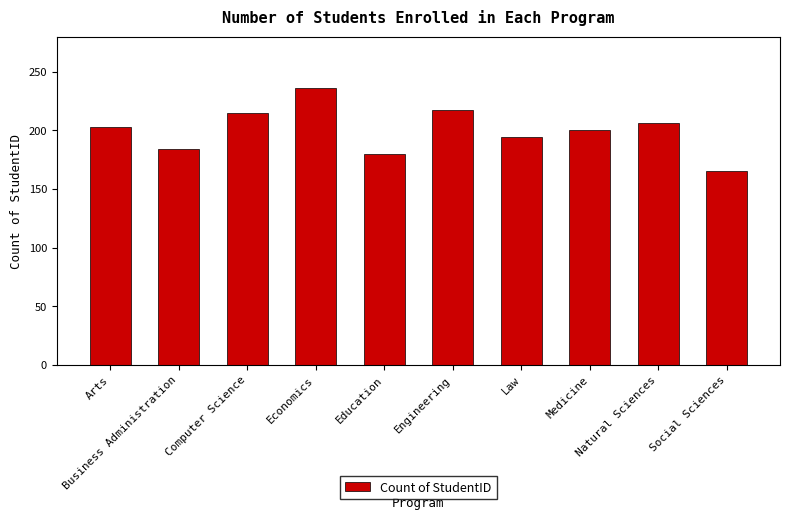

The value at Business Administration is 184. True or false?

True